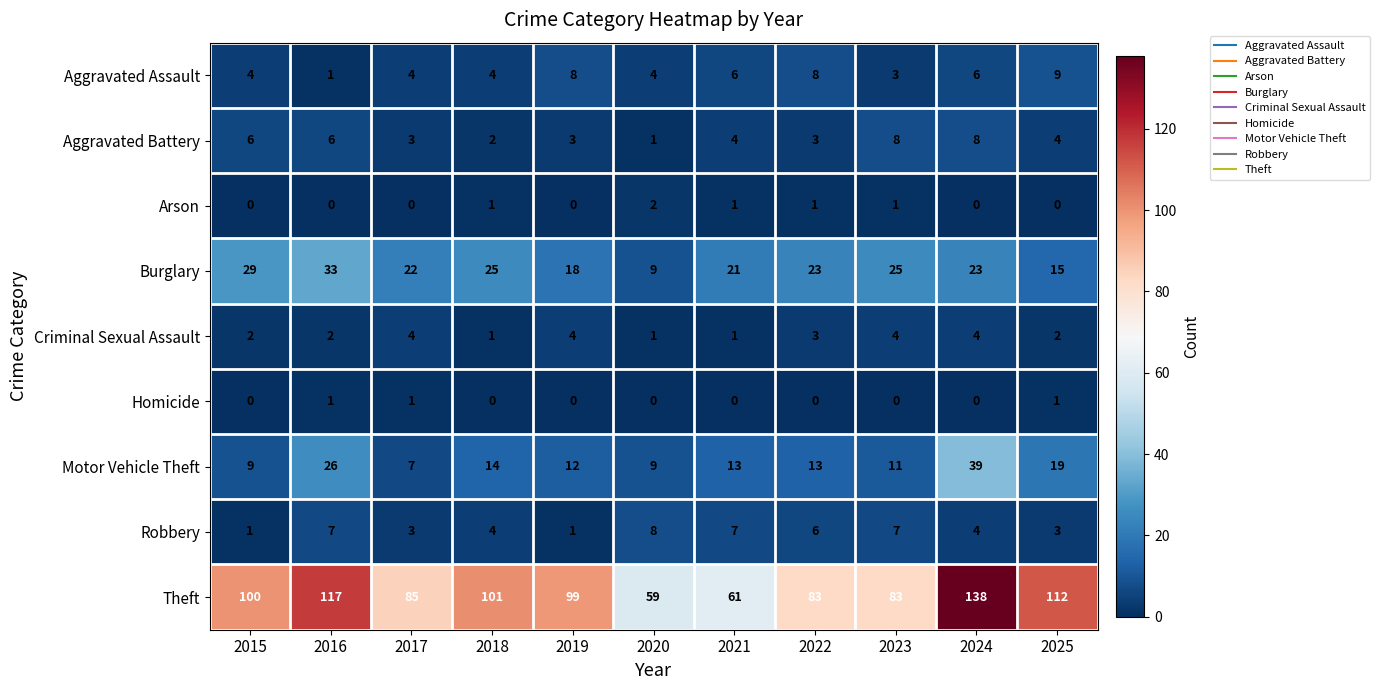

The Aggravated Battery series shows 4 at 2017. True or false?

False